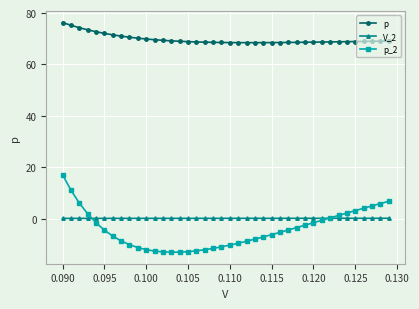

Which series ends up on top after the final intersection of p_2 and V_2?

p_2